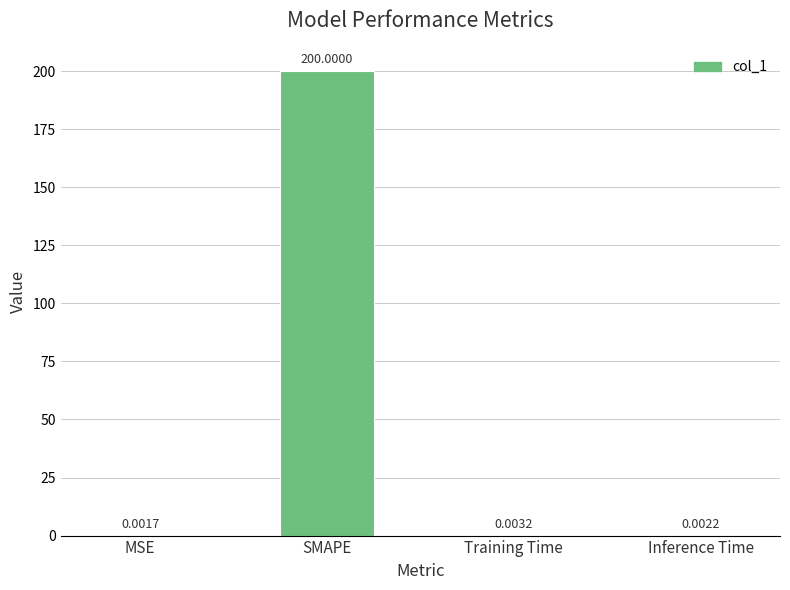

What is the sum of the values at SMAPE and Training Time?

200.0